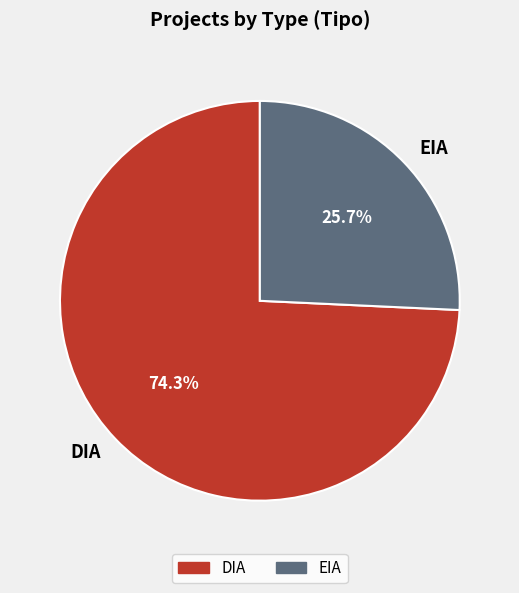

Is it true that DIA is 80% of the pie?

False